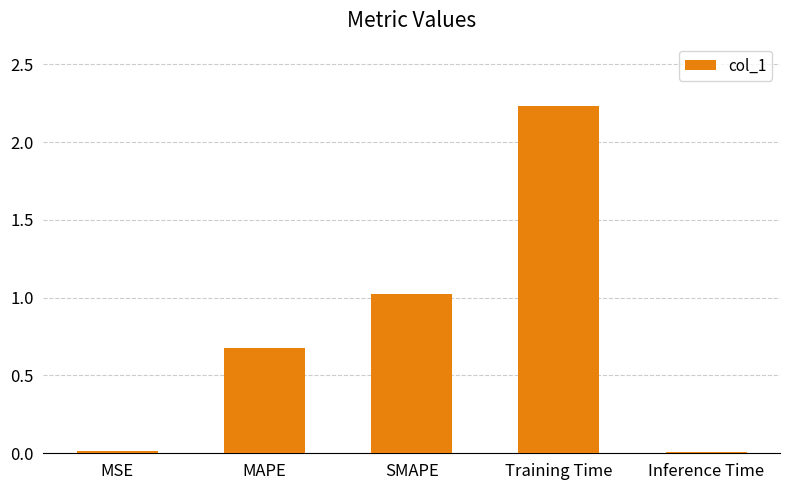

What is the sum of the values at MAPE and SMAPE?

1.7